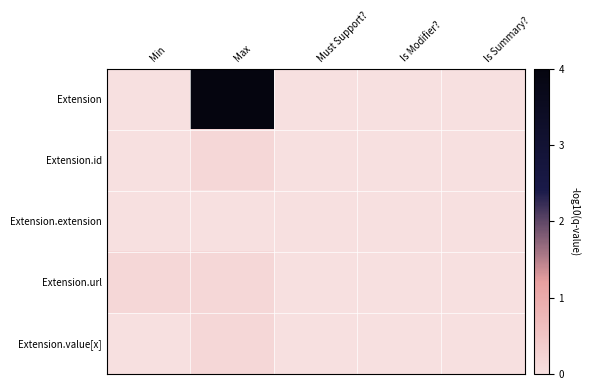

Rank the series by their maximum value, from highest to lowest.

Extension, Extension.id, Extension.url, Extension.value[x], Extension.extension